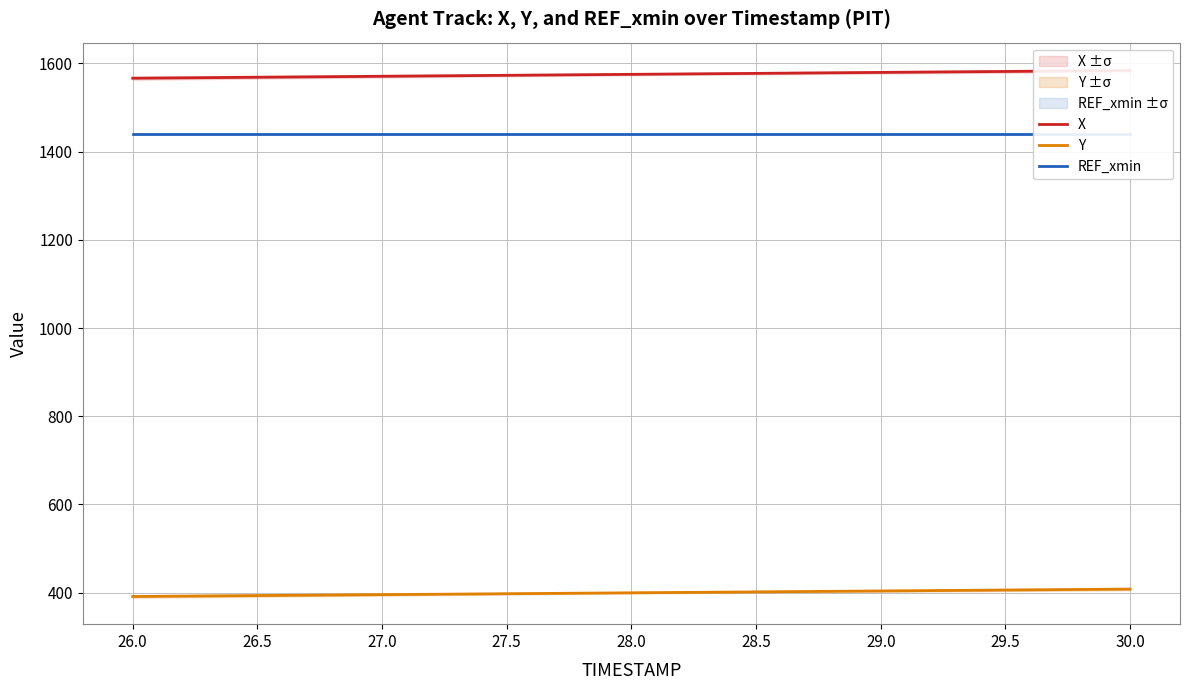

Reading left to right, list all the values displayed in this chart.

X: 1566.5	1567.8	1569.2	1570.5	1571.8	1573.1	1574.4	1575.7	1577.0	1578.4	1579.7	1581.0	1582.3	1583.6	1584.0
Y: 391.4	392.7	393.9	395.2	396.4	397.7	398.9	400.2	401.5	402.7	404.0	405.2	406.5	407.8	408.2
REF_xmin: 1440.0	1440.0	1440.0	1440.0	1440.0	1440.0	1440.0	1440.0	1440.0	1440.0	1440.0	1440.0	1440.0	1440.0	1440.0